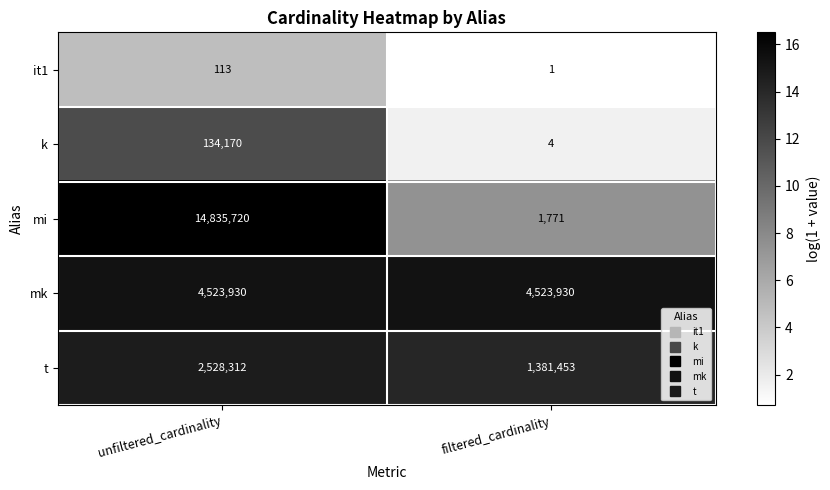

List the series in order of their peak value, lowest first.

it1, k, t, mk, mi